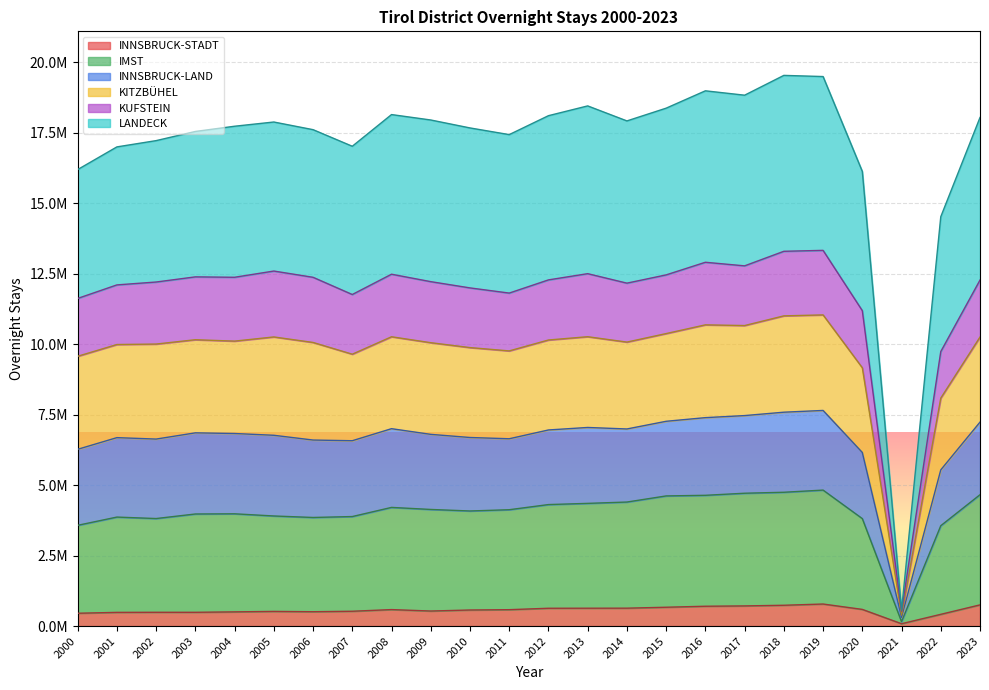

Where is the first local maximum for IMST?

2001